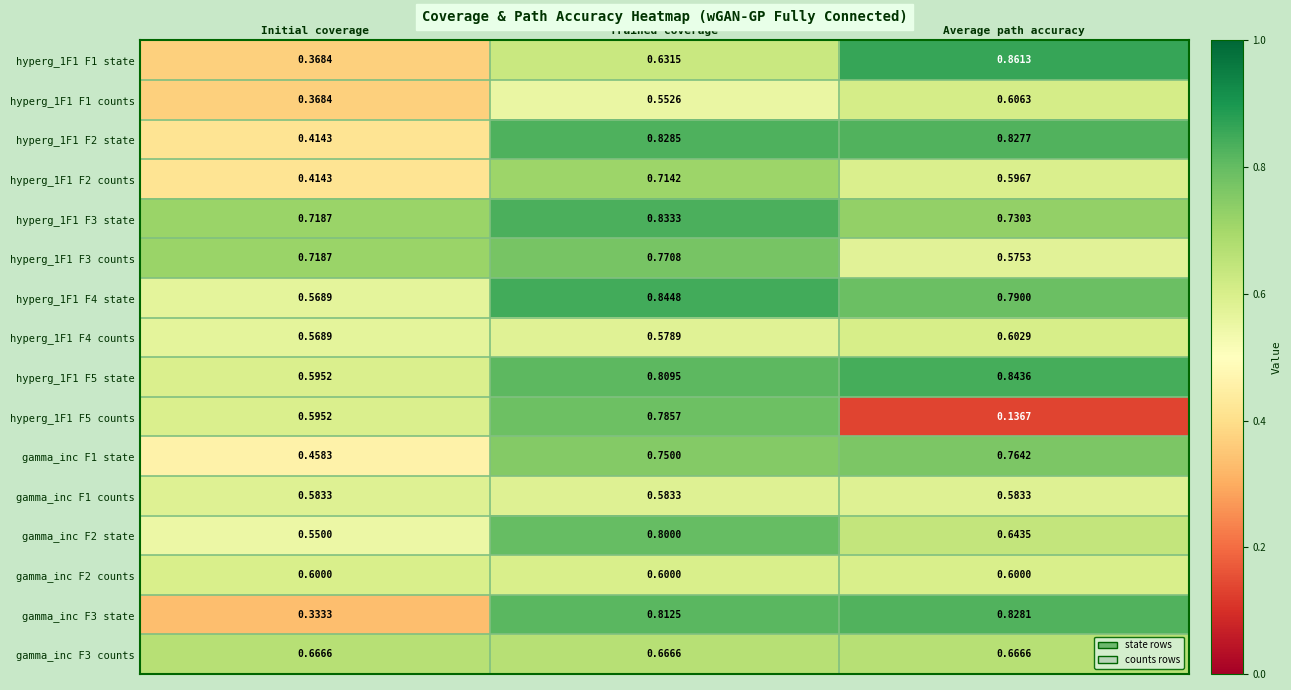

Which label corresponds to the largest value in the chart?

Average path accuracy